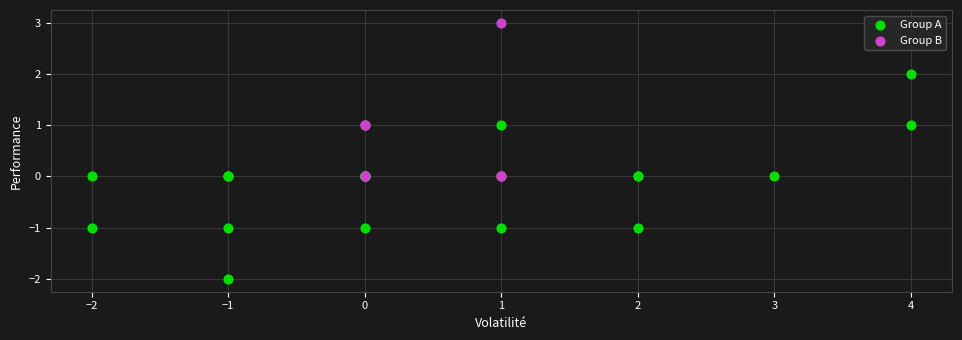

Which series has the widest spread of Y values?

Group A